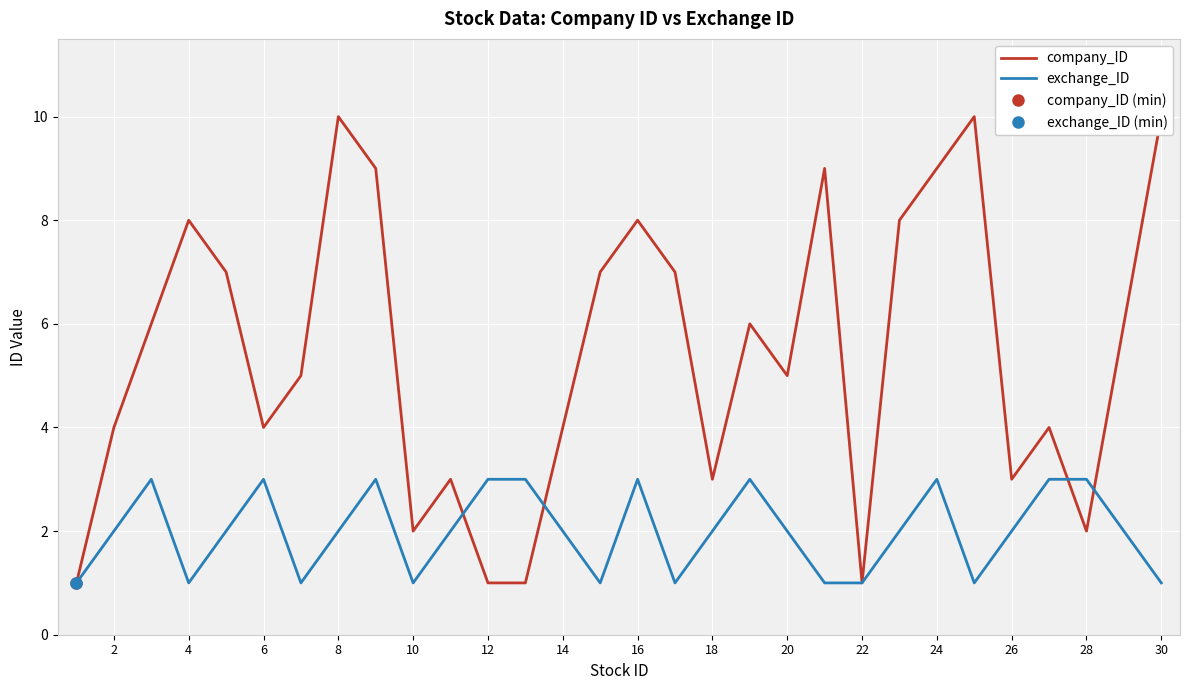

True or false: exchange_ID has a value of 4 at 24.

False